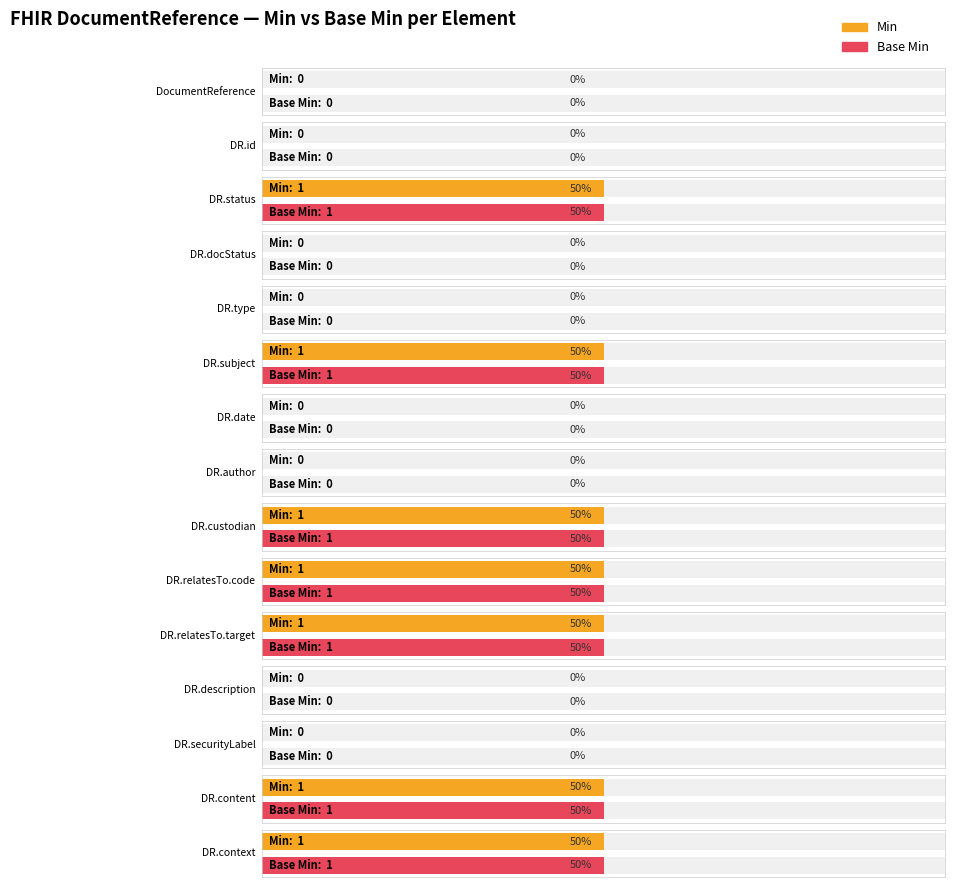

At DocumentReference.type, list the series in order from smallest to largest.

Min, Base Min